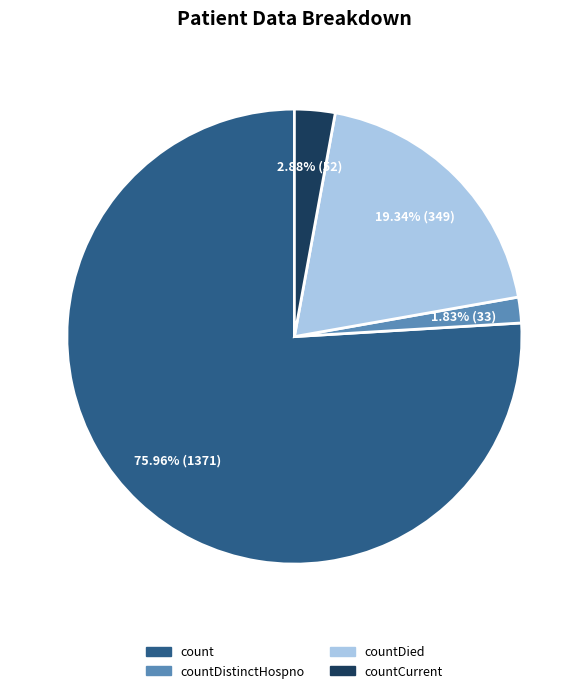

Is there any slice that represents more than half of the pie?

Yes